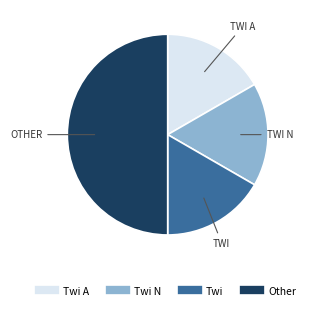

Is there a majority slice in this chart?

Yes